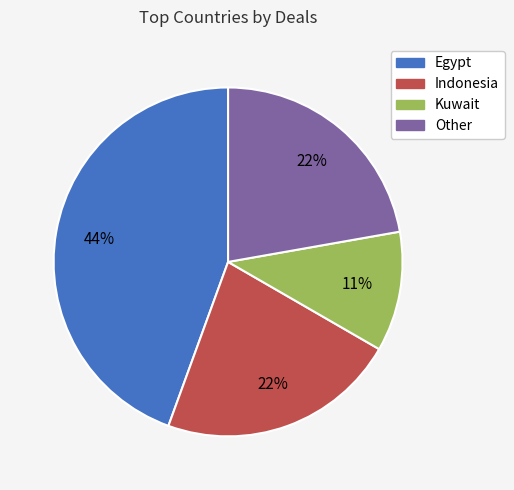

Does Egypt account for over 50% of the chart?

No